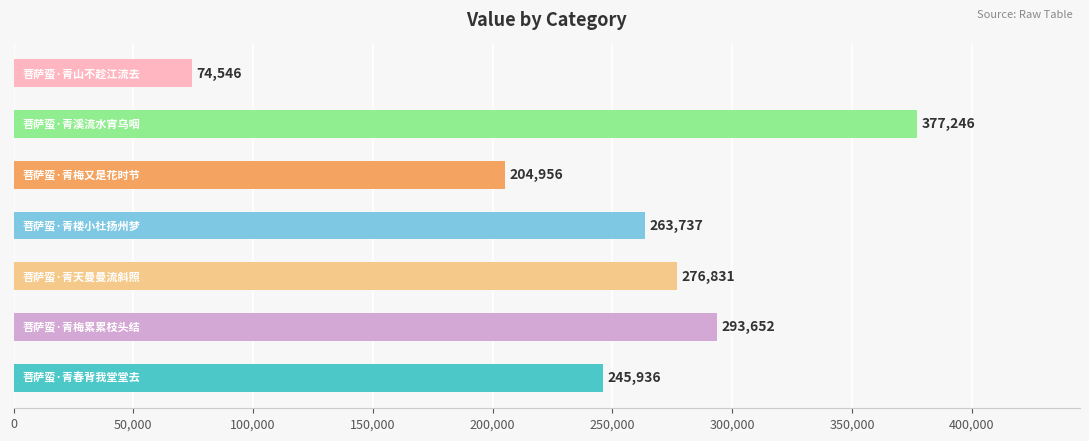

What is the average value?

248129